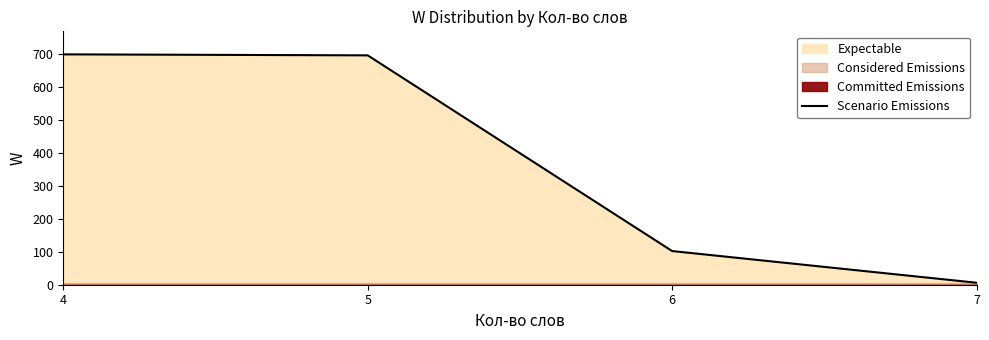

At which category does the chart reach its peak across all series?

4